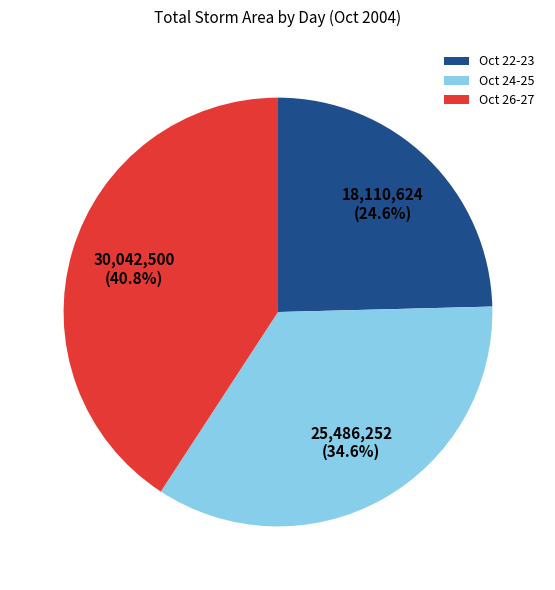

Rank the categories by value from highest to lowest.

Oct 26-27, Oct 24-25, Oct 22-23